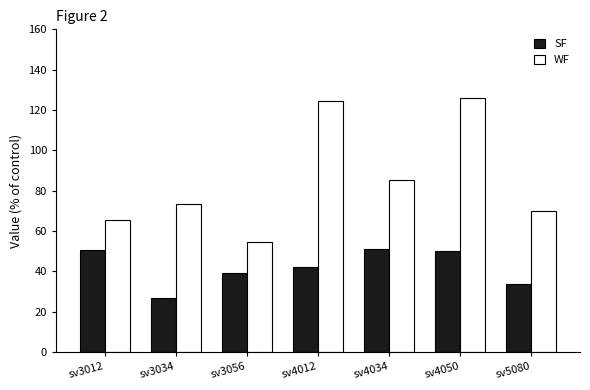

What is the value of the WF bar at the 4th from the left?

124.7